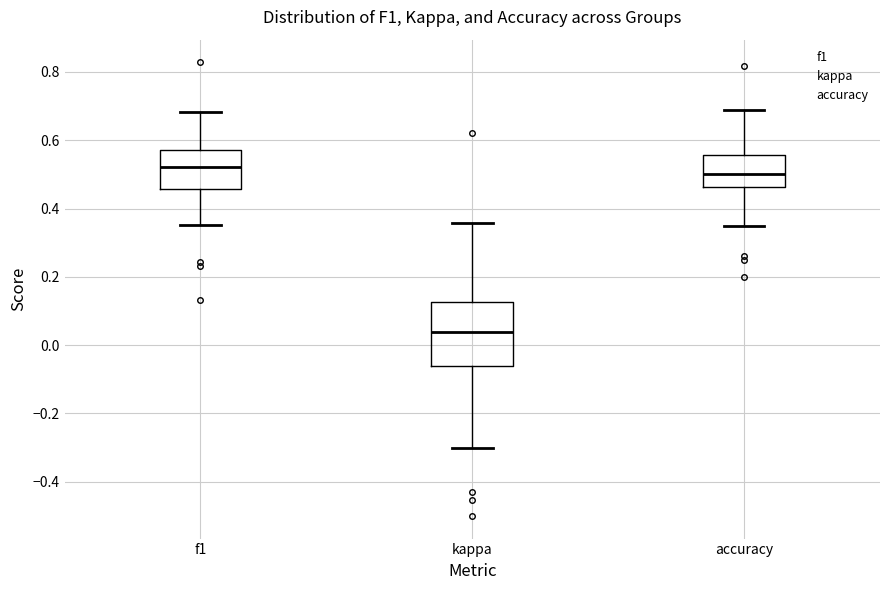

Reading left to right, transcribe this box plot: for each box, give where its median line is, the range the box spans, and where its two whiskers end, as read against the y-axis. The values are not printed on the chart, so give them approximately, as read against the axis.

f1: median 0.52, box 0.46 to 0.58, whiskers 0.36 to 0.68
kappa: median 0.04, box -0.06 to 0.12, whiskers -0.30 to 0.36
accuracy: median 0.50, box 0.46 to 0.56, whiskers 0.36 to 0.68